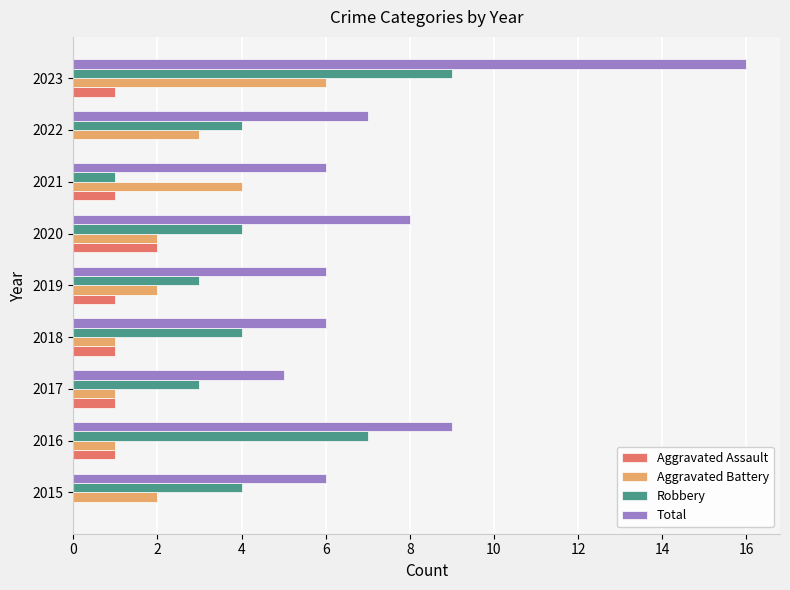

Which category has the highest value in the Total series?

2023